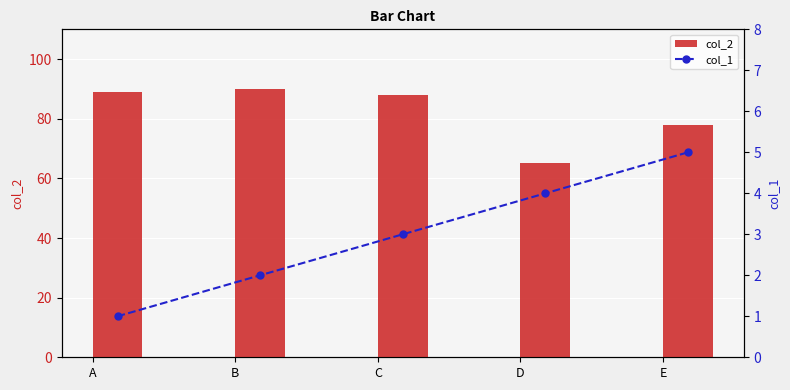

What is the lowest value of the col_1 series?

1